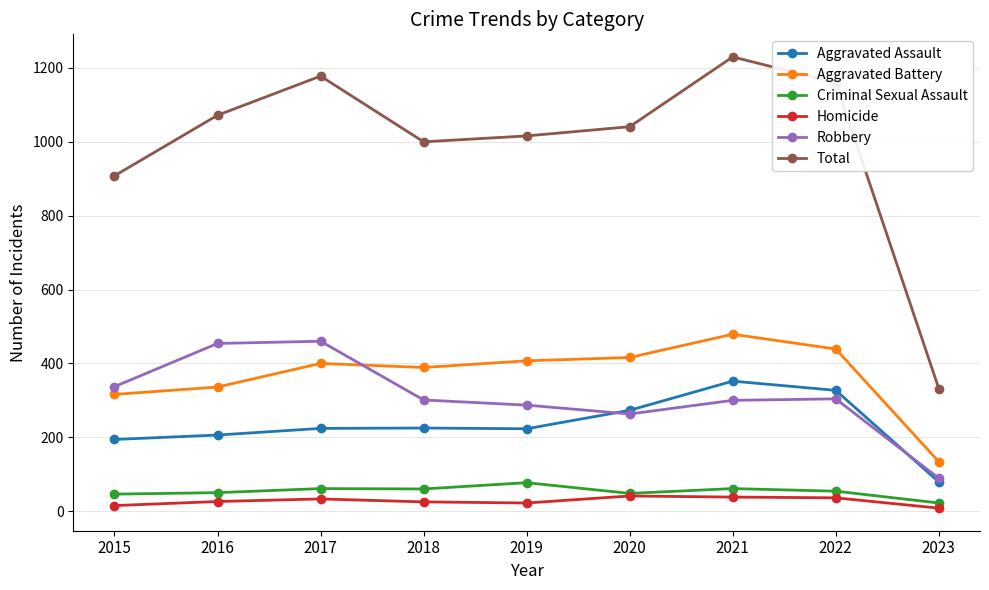

The Aggravated Assault series shows 194 at 2015. True or false?

True